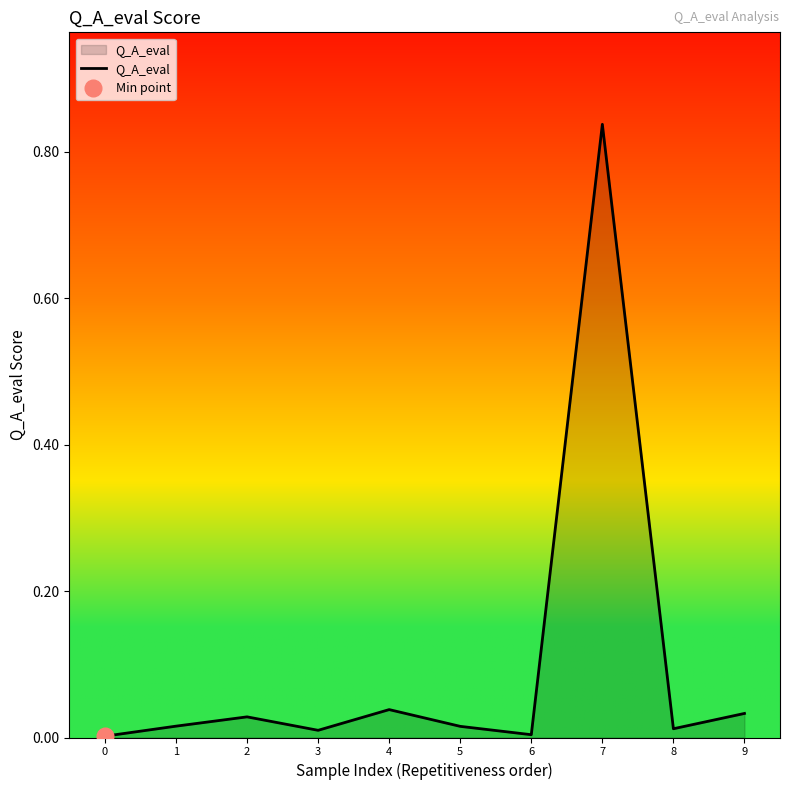

Reading left to right, list all the values displayed in this chart.

0.0	0.0	0.0	0.0	0.0	0.0	0.0	0.8	0.0	0.0